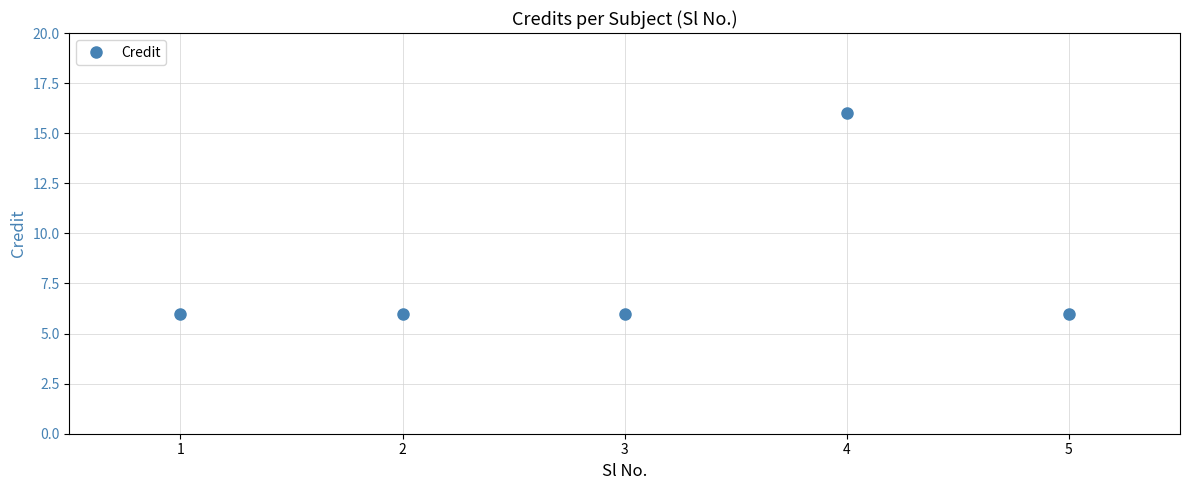

Reading left to right, transcribe all the data shown in this chart.

6	6	6	16	6